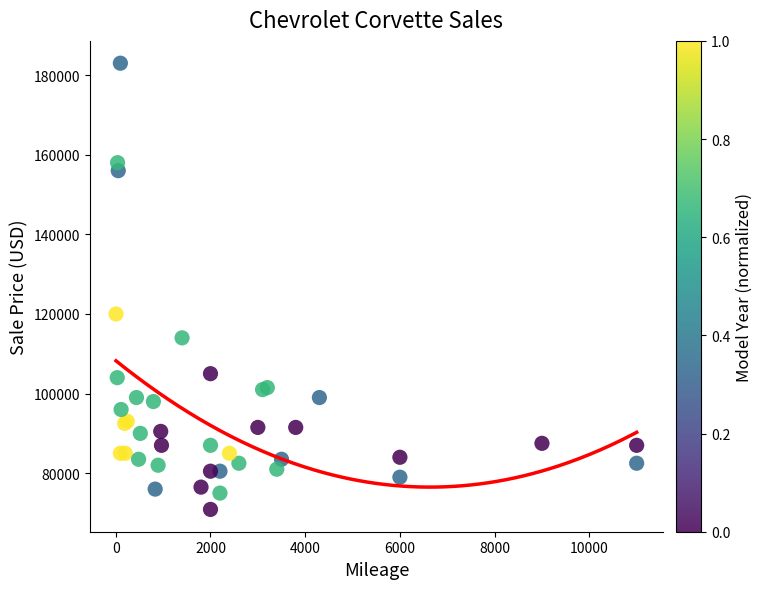

What Y value in the scatter plot is closest to 126949?

120000